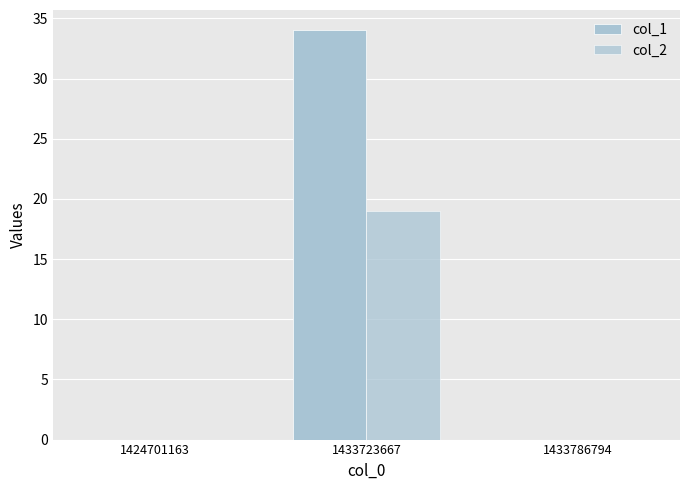

The value of col_1 at 1433786794 is 0. True or false?

True